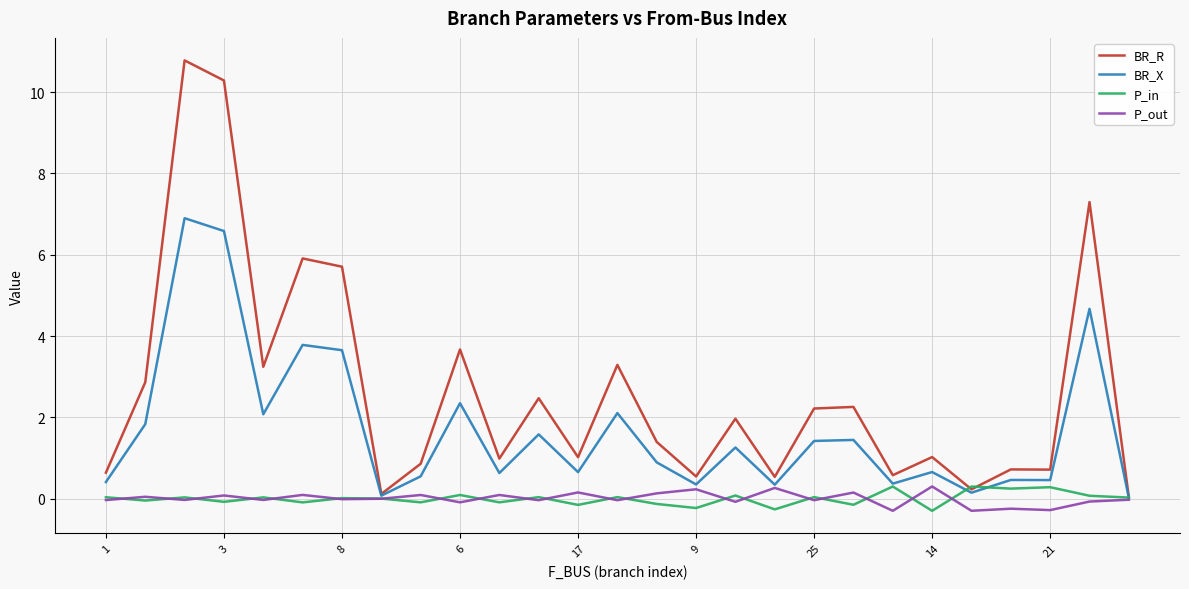

What is the highest value of the P_in series?

0.3